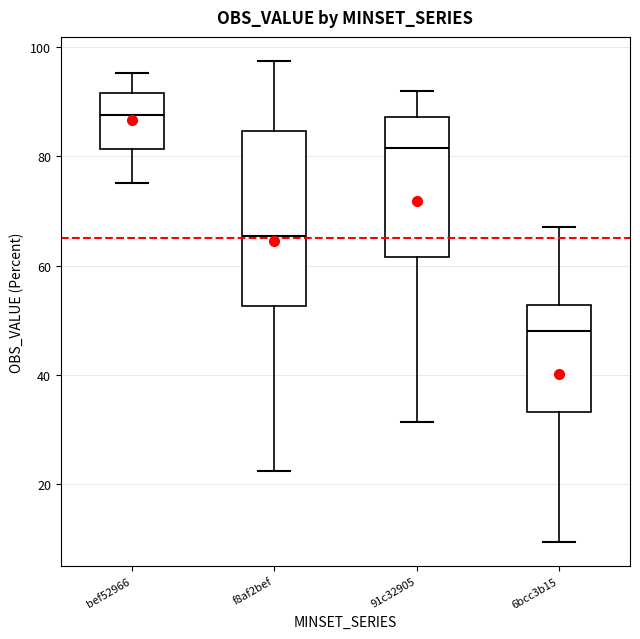

Which box's median line is the lowest?

6bcc3b15